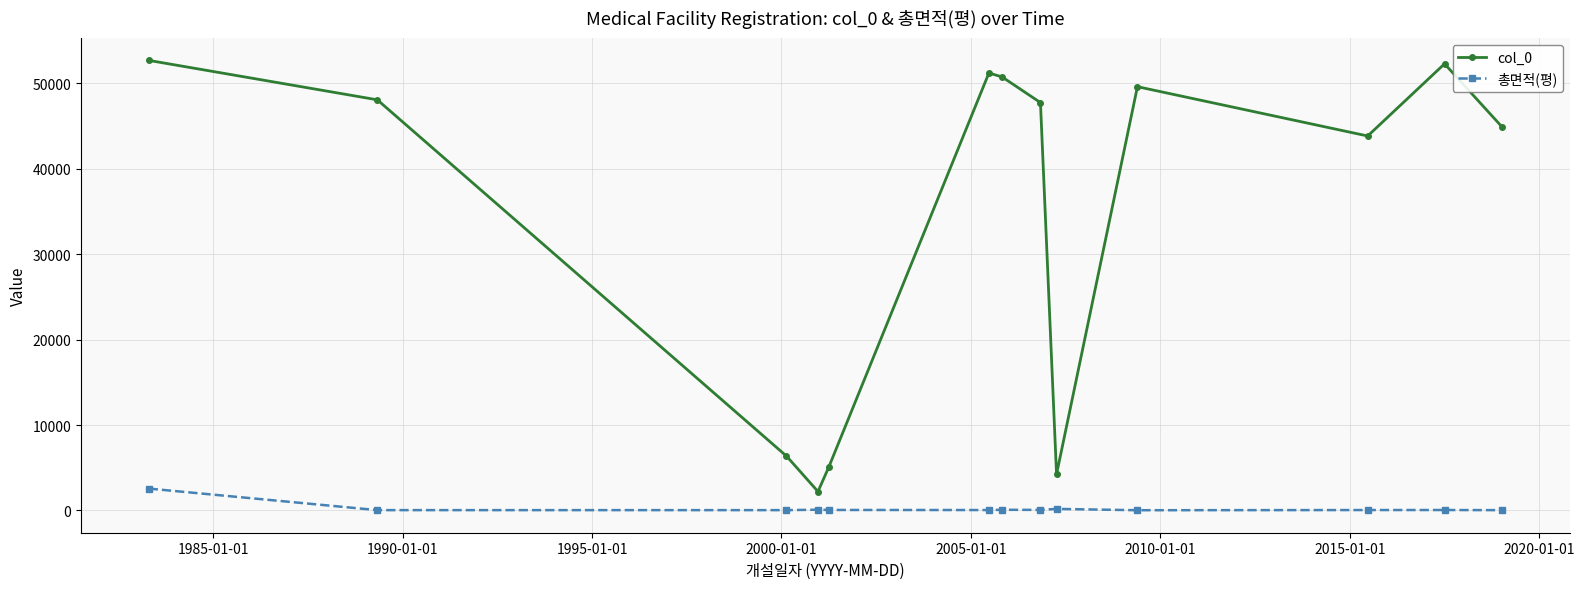

What is the sum of all 총면적(평) values?

3298.6